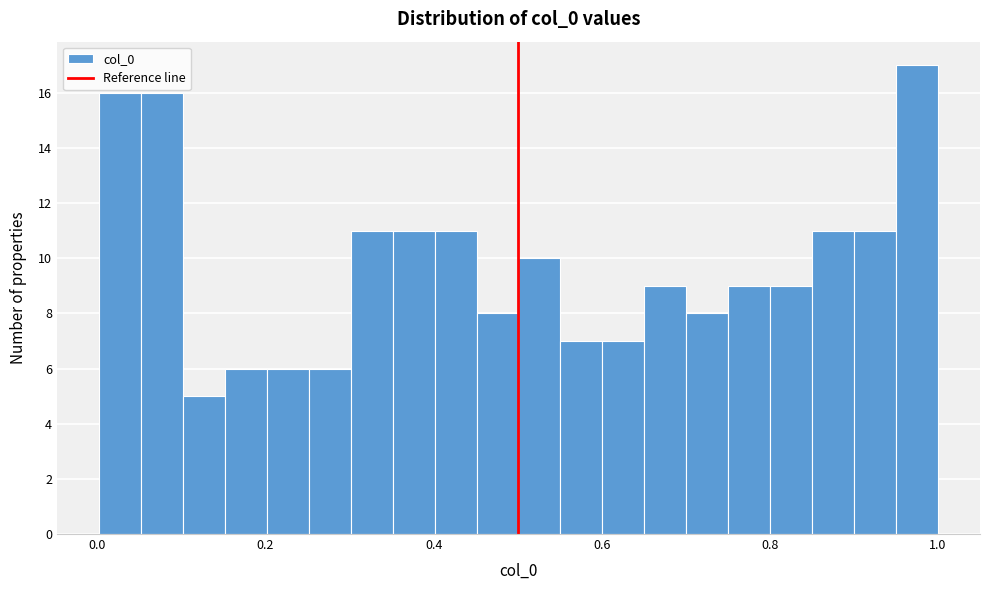

Around what value on the x-axis is the tallest bar? Give the approximate position of its centre, as read against the axis.

0.98